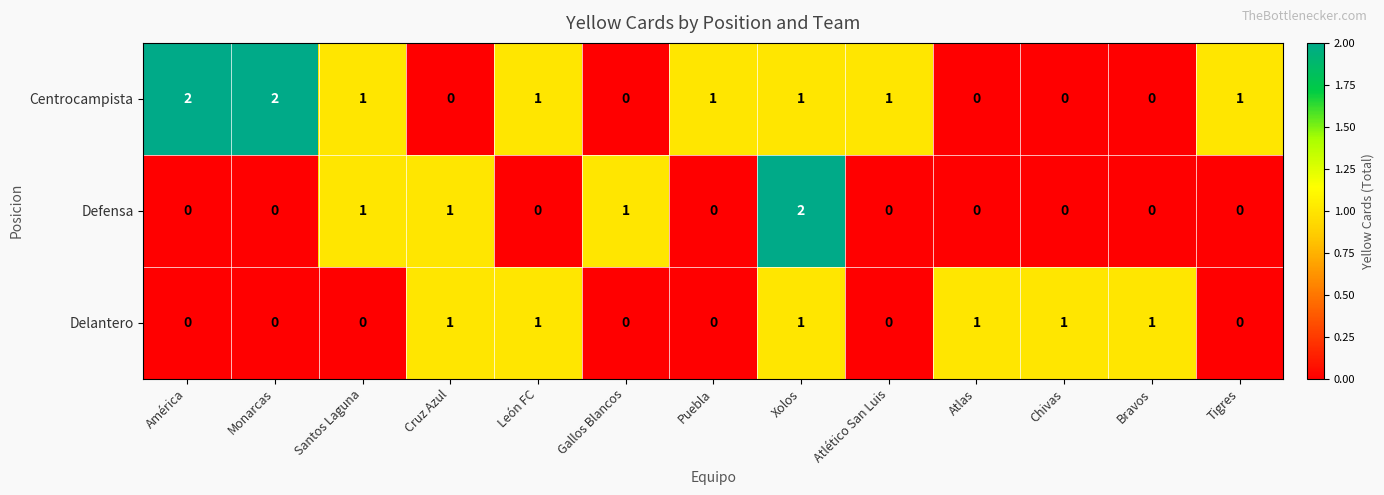

List the series in order of their overall mean, lowest first.

Defensa, Delantero, Centrocampista